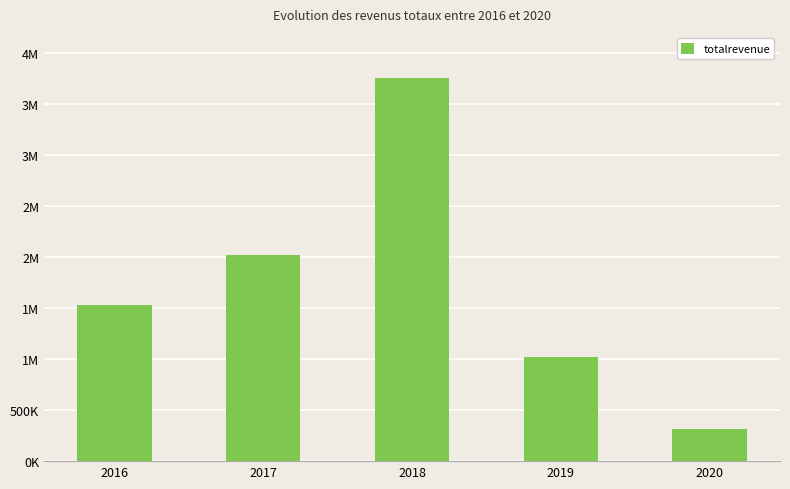

What is the ratio of the value at 2017 to the value at 2016?

1.3